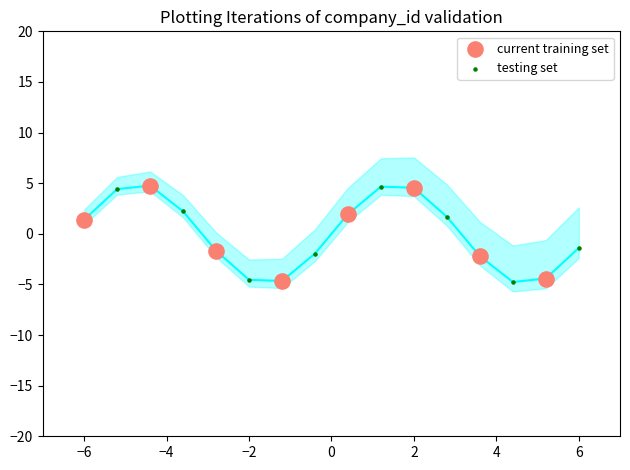

What is the highest value of the current training set series?

4.8